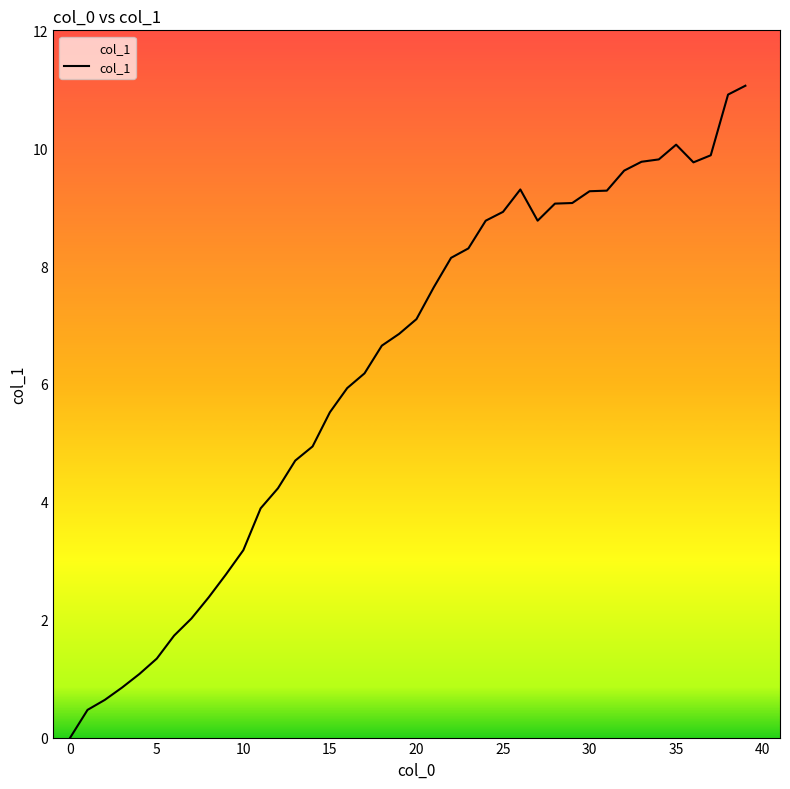

Count the number of values greater than 7.

20